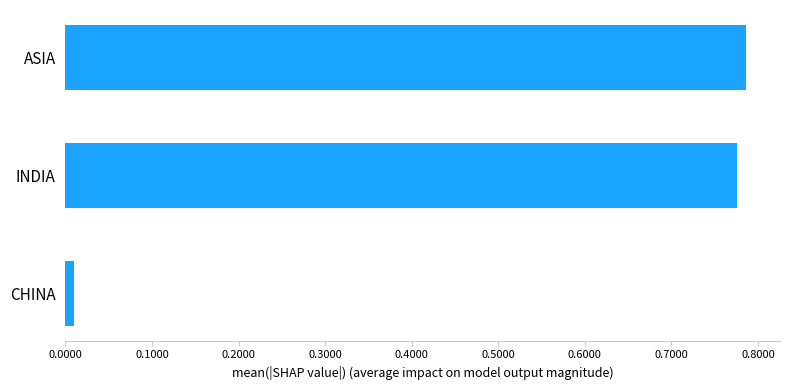

Where is the data nearest to the value 0?

CHINA